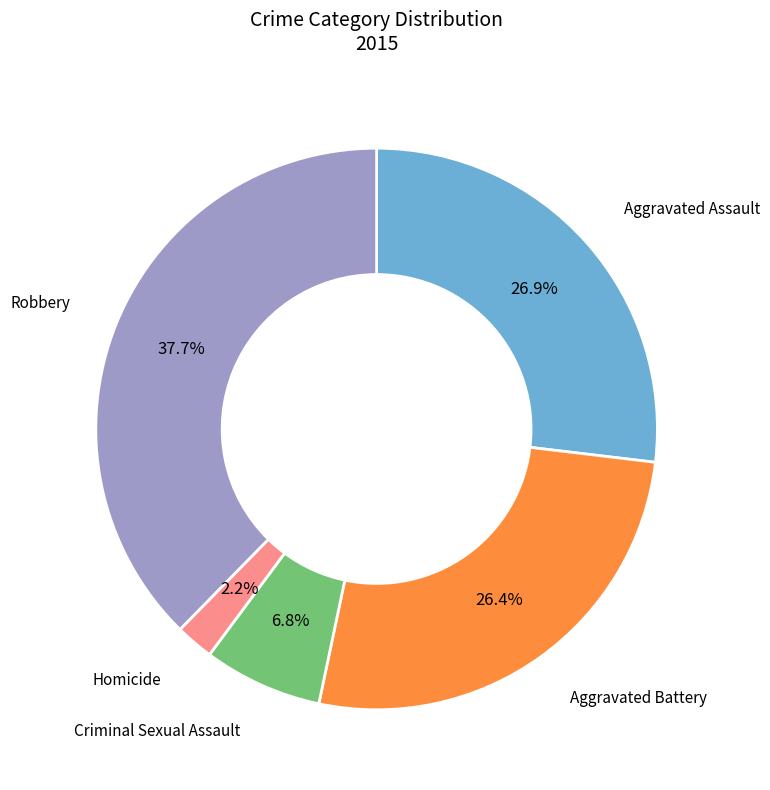

Does any single category account for the majority?

No